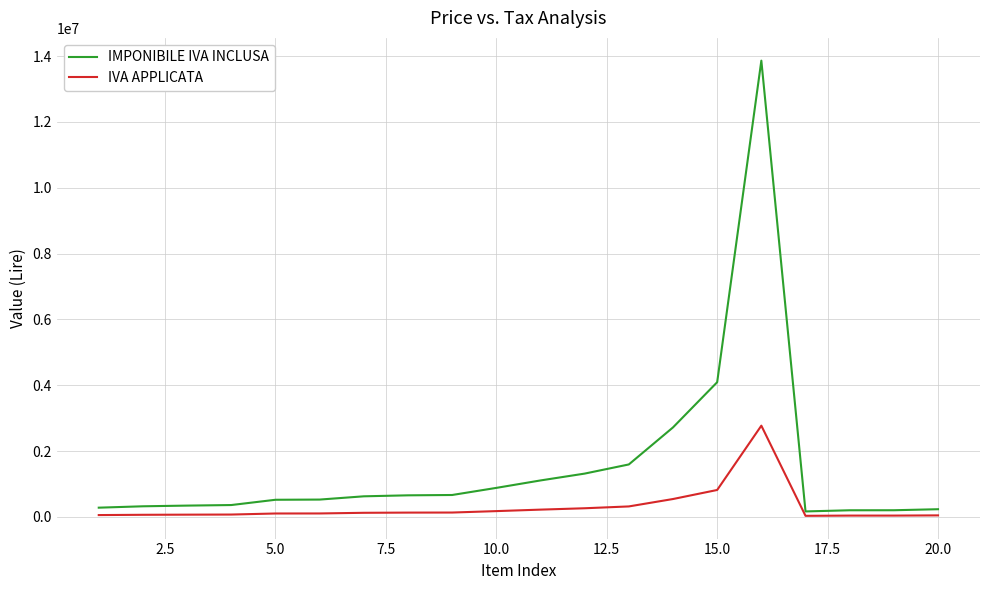

Which series has the largest total across all categories?

IMPONIBILE IVA INCLUSA